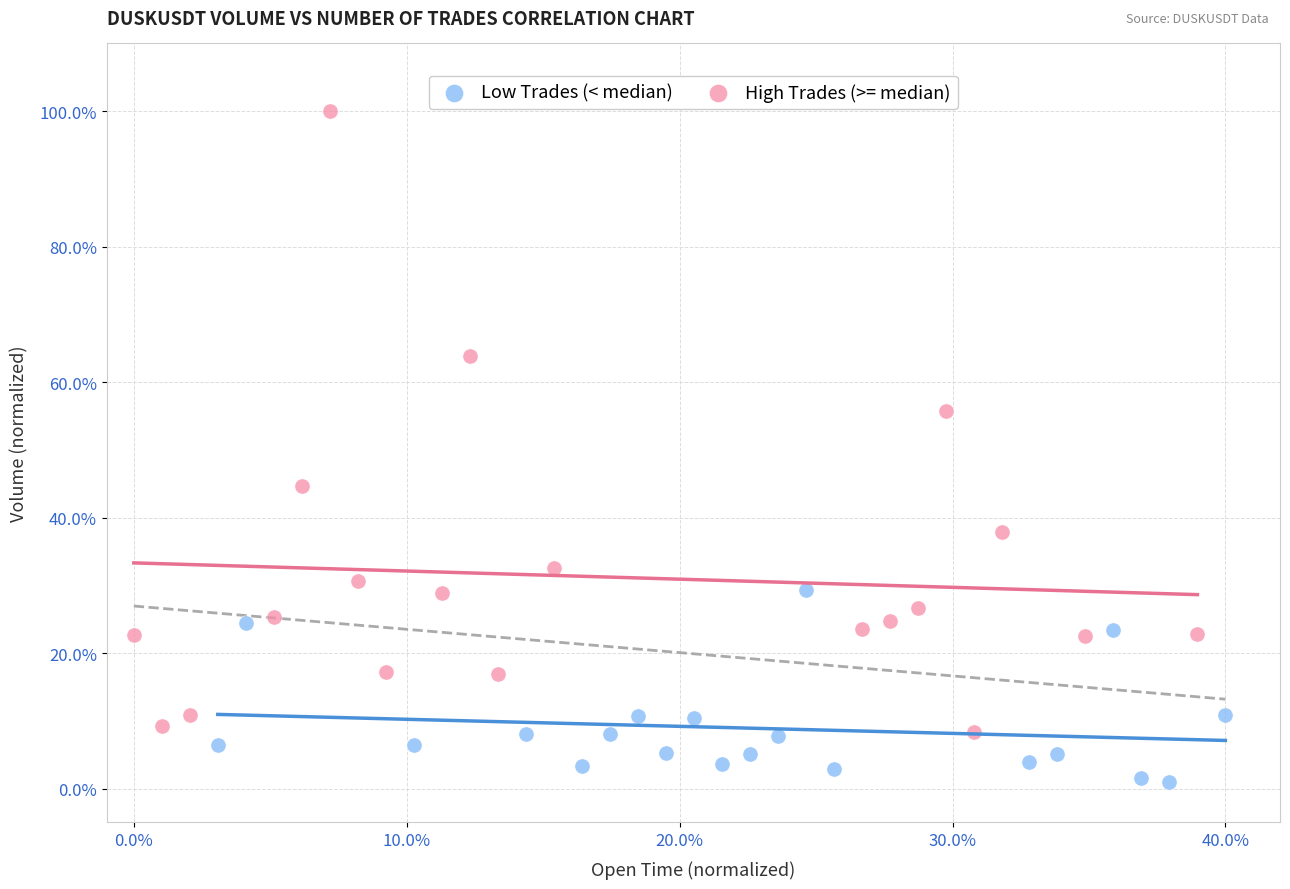

Which series reaches the minimum Y coordinate?

Low Trades (< median)